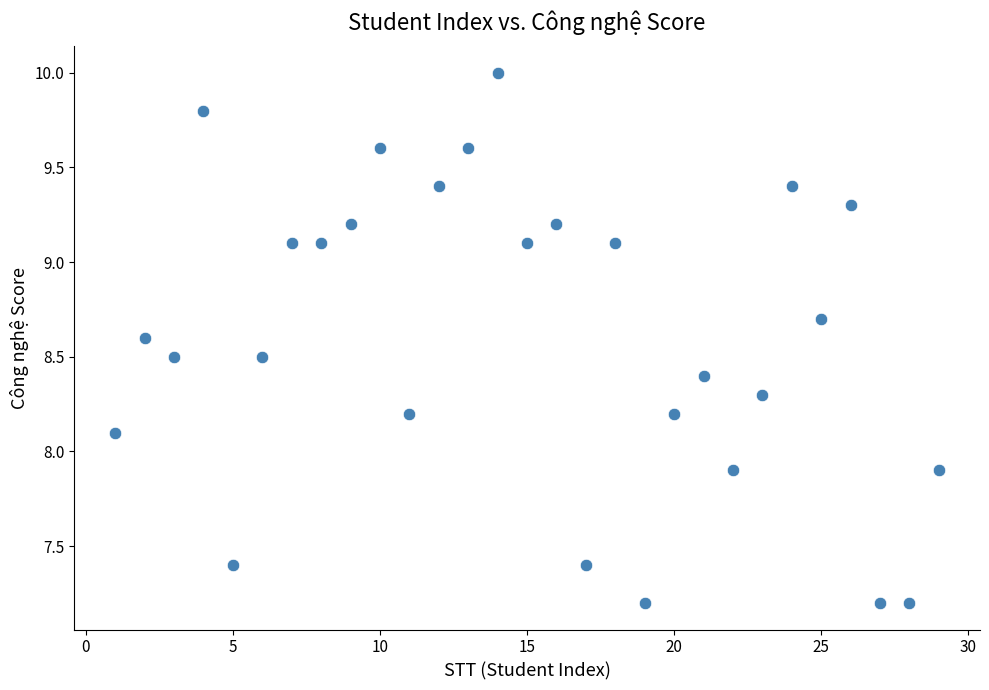

What is the range of X values (max minus min)?

28.0